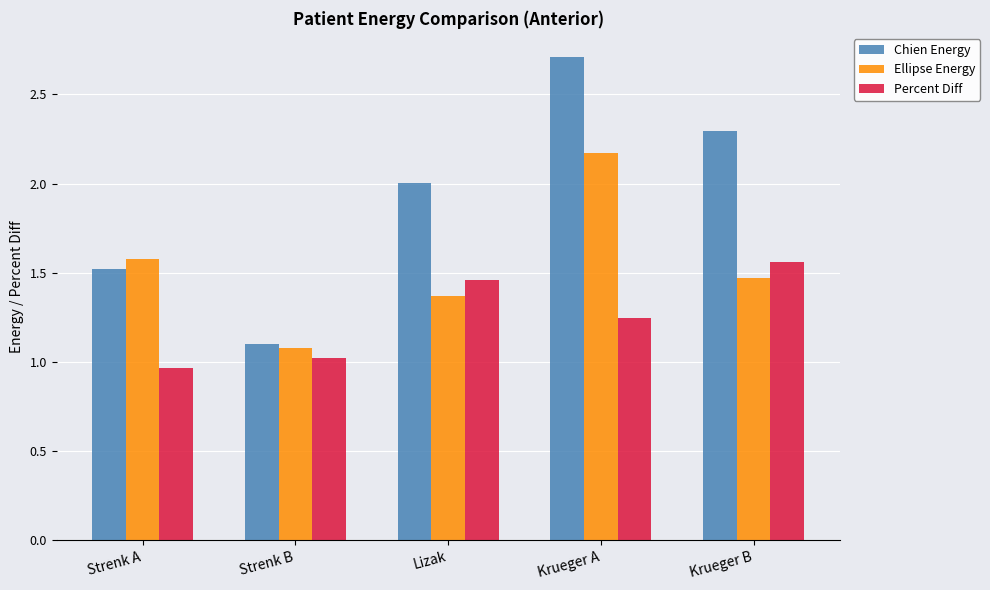

What is the maximum value shown in the chart?

2.7